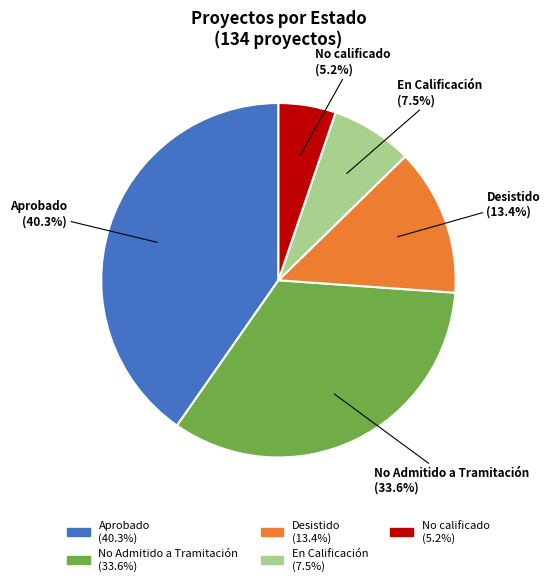

To the nearest percent, what percentage of the pie is No Admitido a Tramitación?

34%